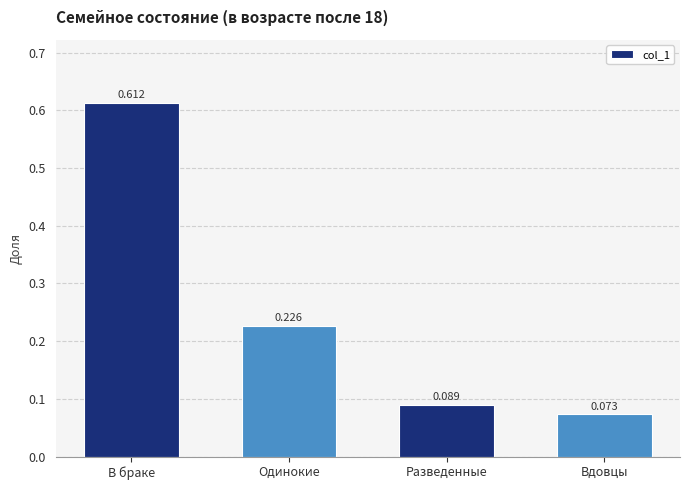

Which has a higher value, Одинокие or В браке?

В браке